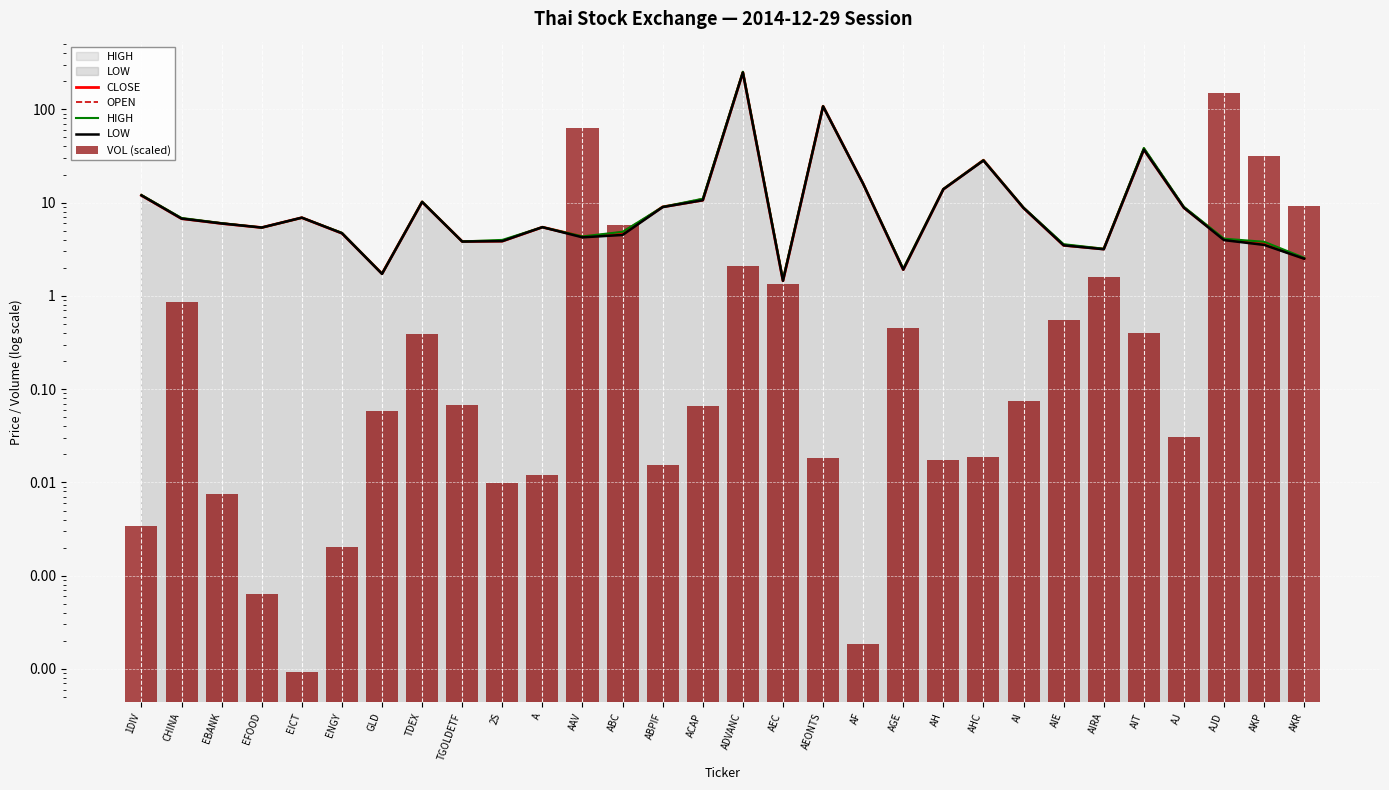

What is the average value of the LOW series?

19.4